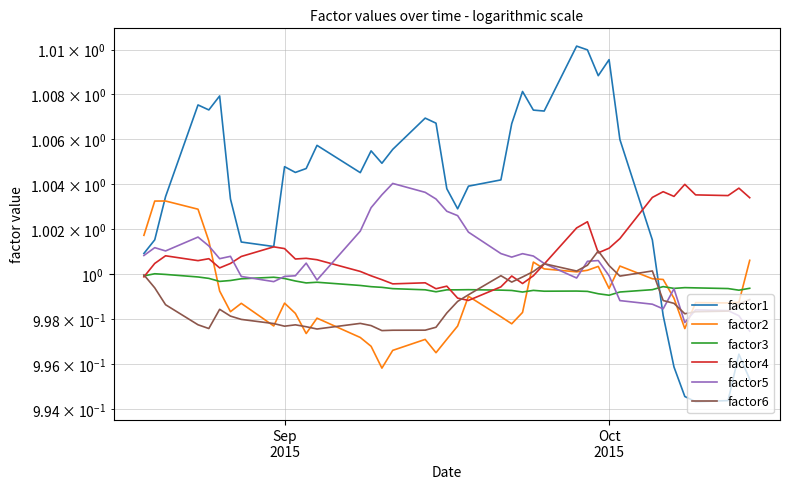

In factor2, how many points are higher than both neighbors (excluding endpoints)?

10